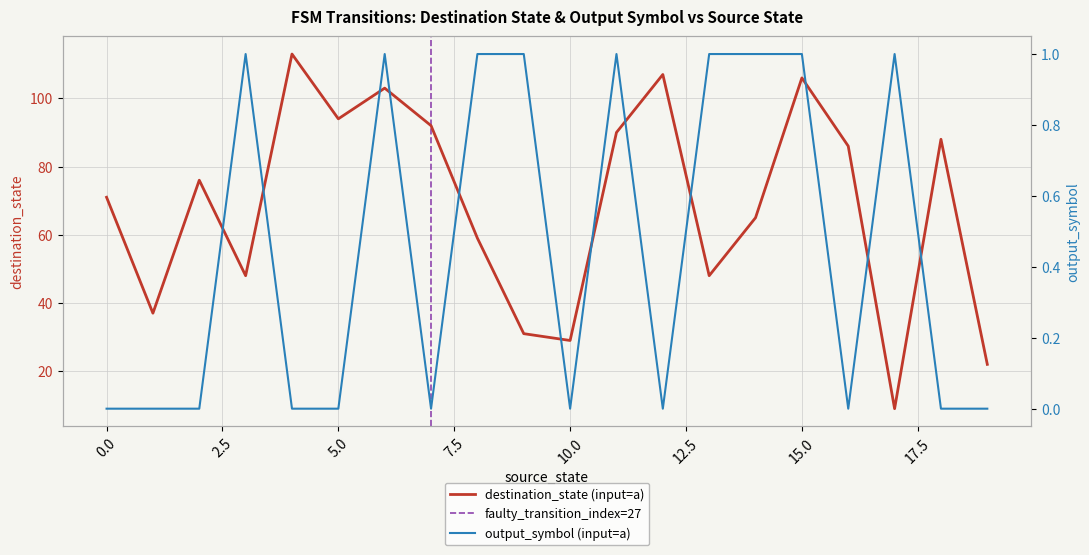

List the series in order of their peak value, highest first.

destination_state, output_symbol